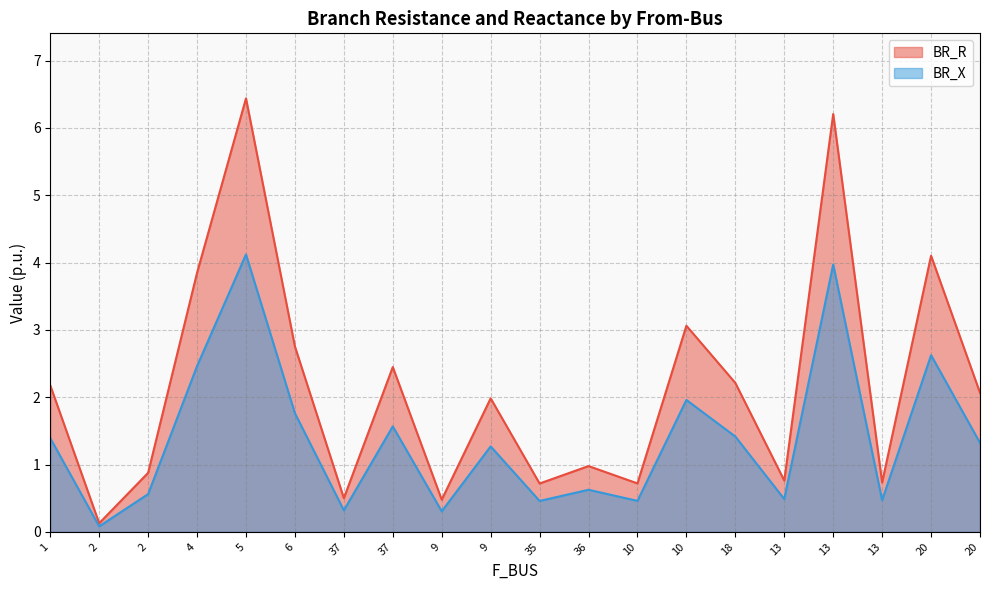

How many interior local peaks does the BR_R series have?

7